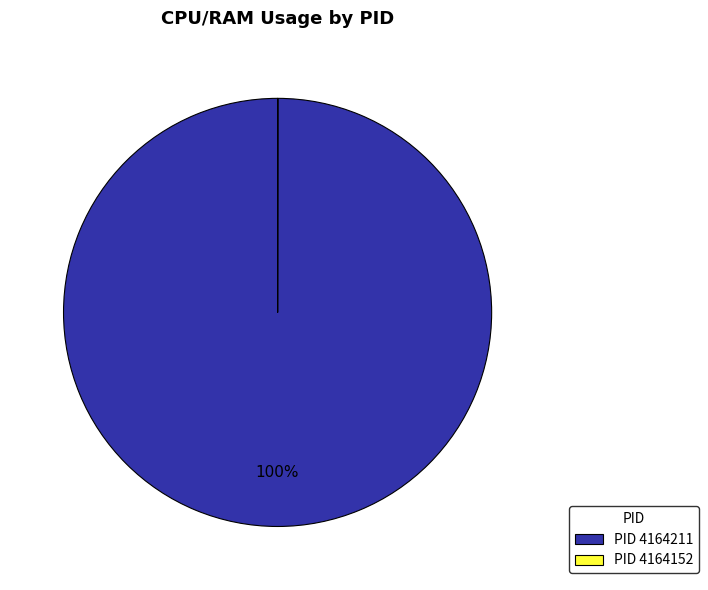

What is the largest slice in the pie chart?

PID 4164211